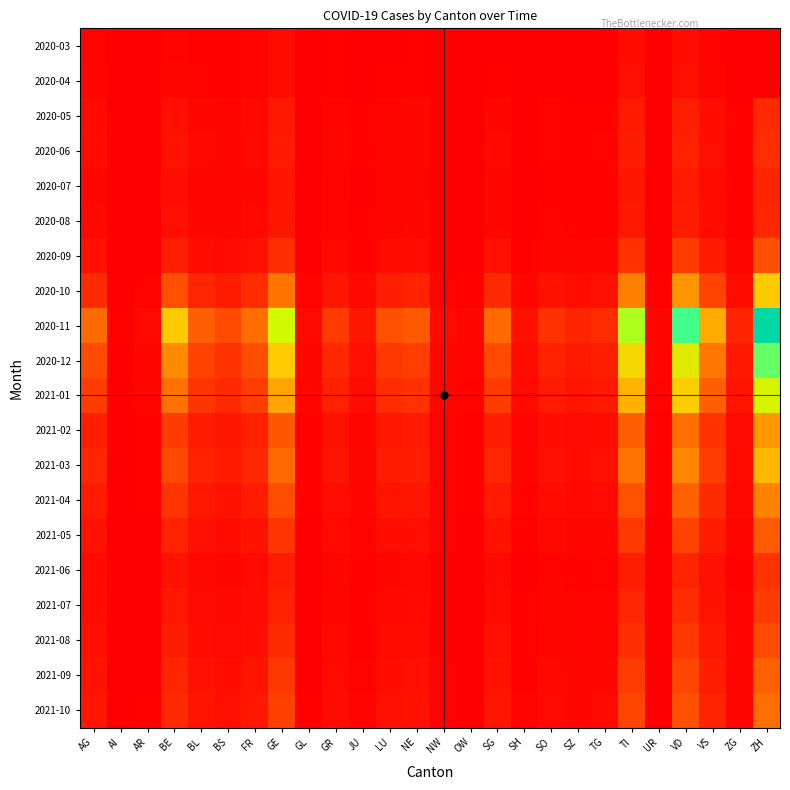

How many distinct data groups are displayed?

20